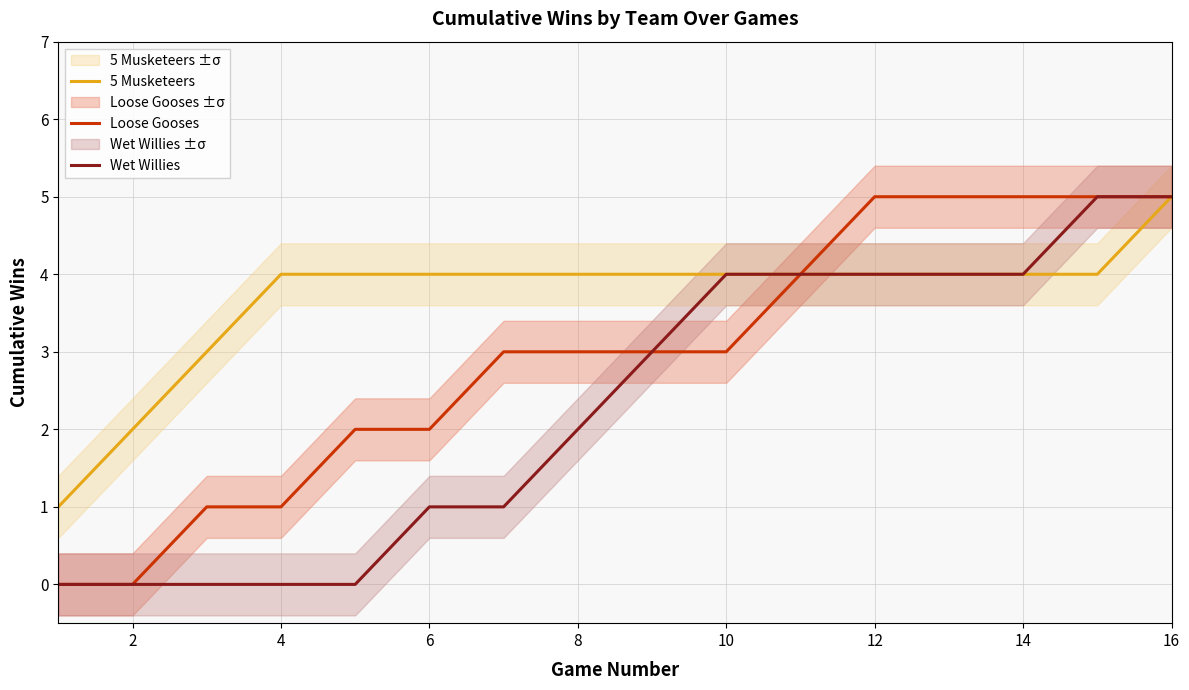

How many lines are shown in the chart?

3